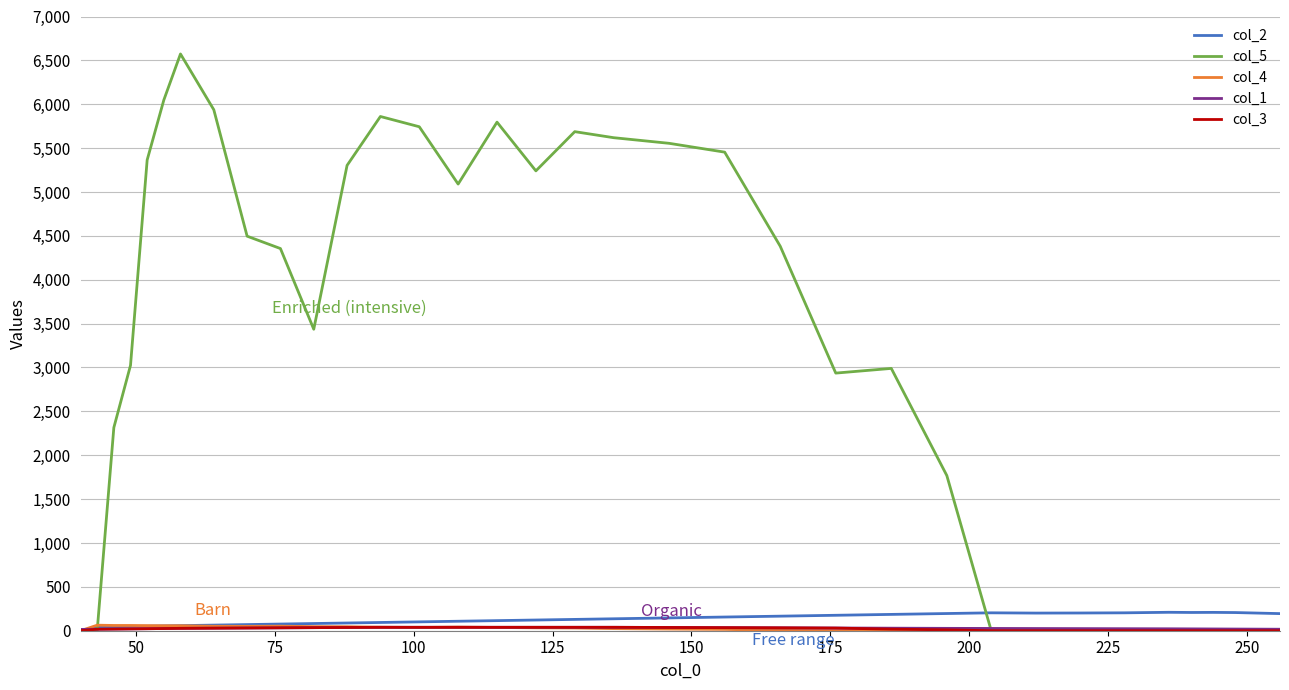

Which series has the largest total across all categories?

col_5